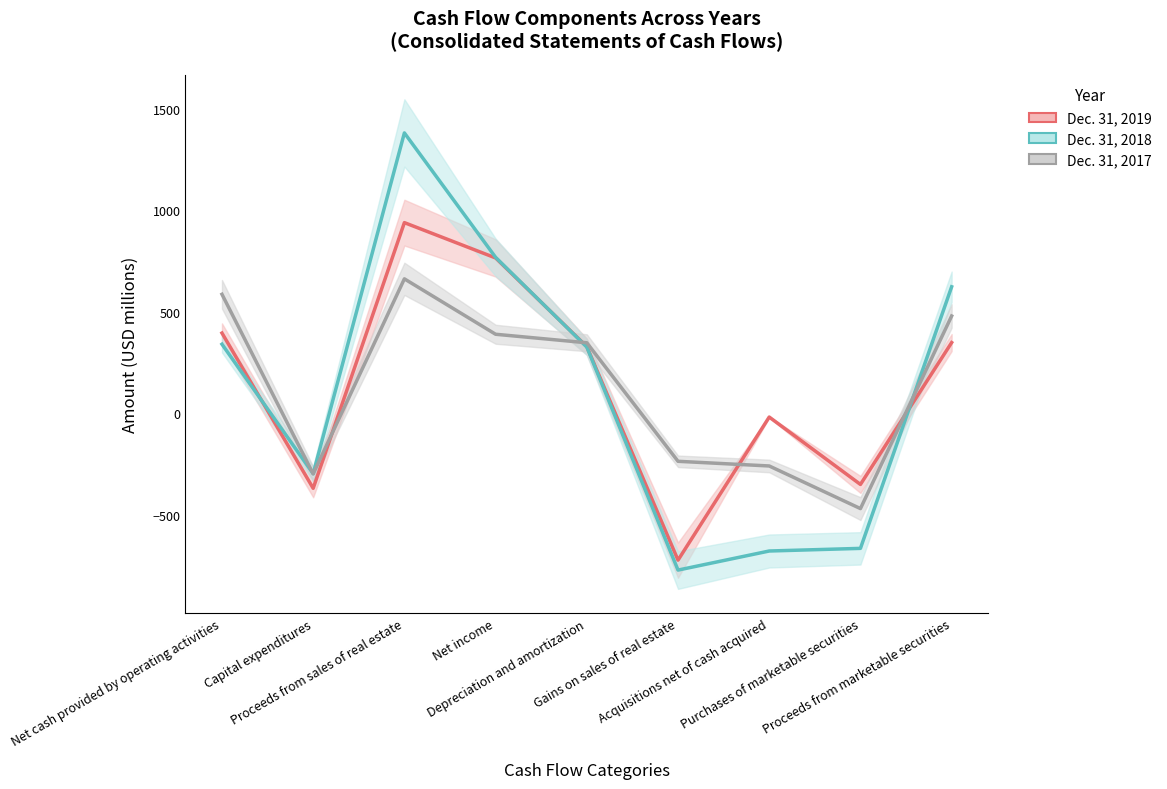

True or false: Dec. 31, 2018 has more than 1 points higher than both neighbors.

False